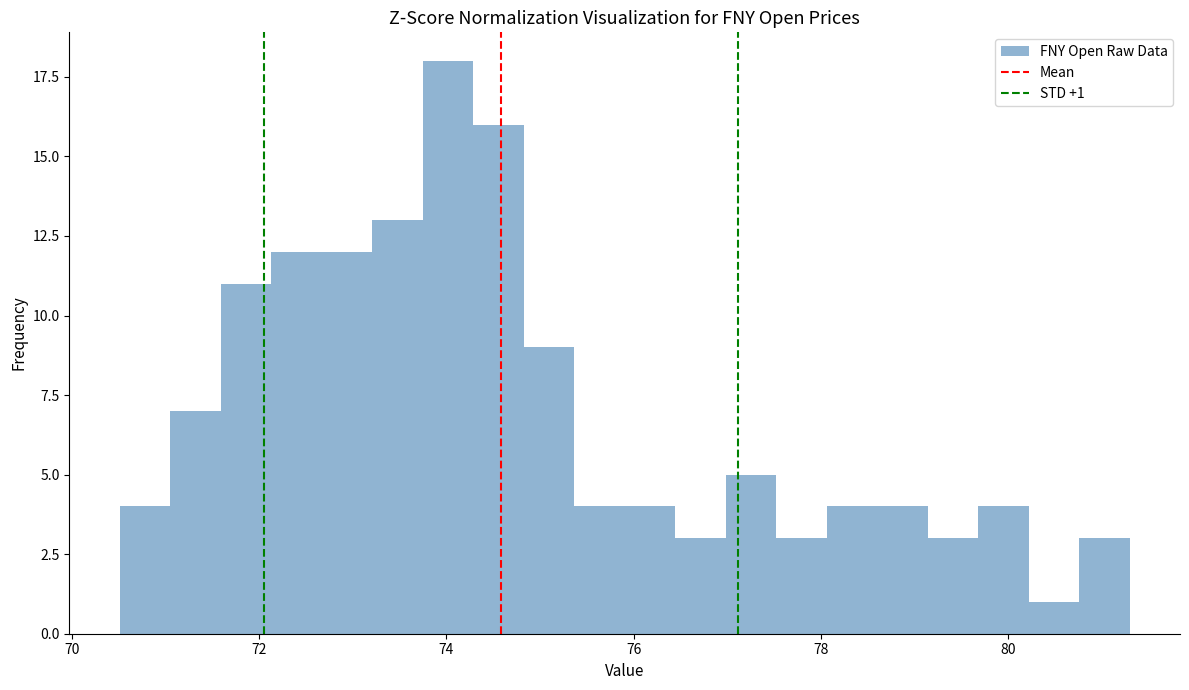

Around what value on the x-axis is the tallest bar? Give the approximate position of its centre, as read against the axis.

74.0